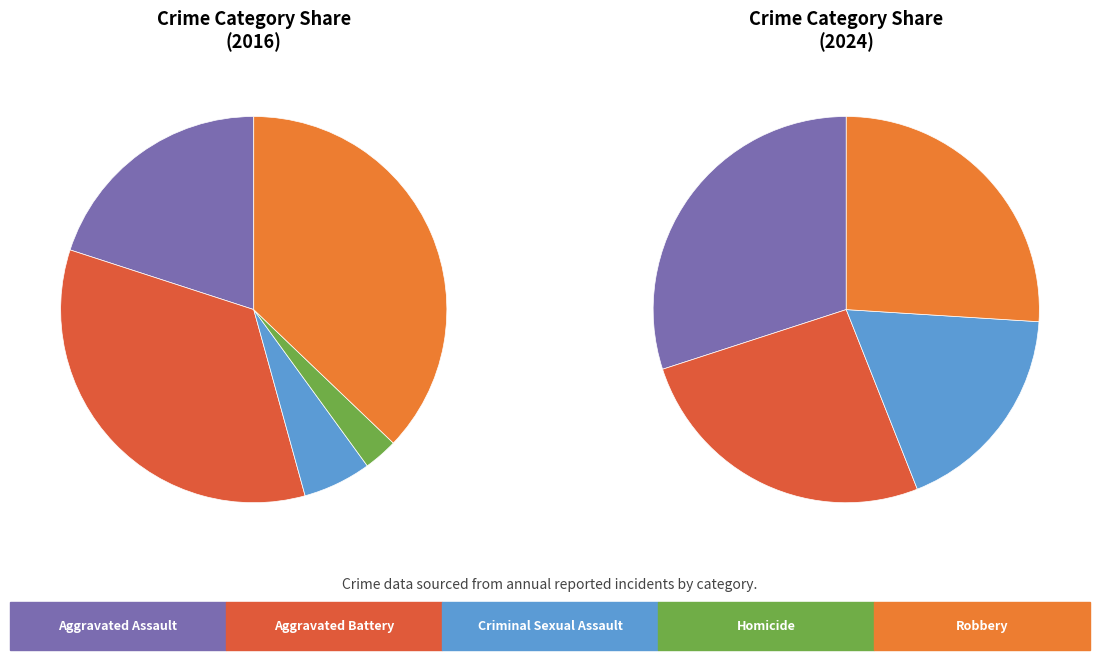

Which has a higher value, Homicide or Robbery?

Robbery